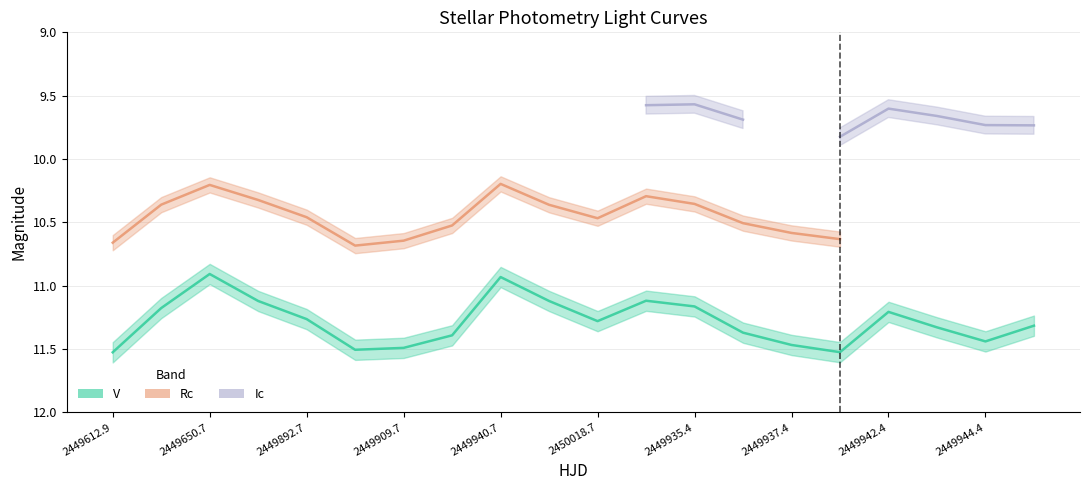

True or false: V has a value of 16.0 at 2450018.7.

False